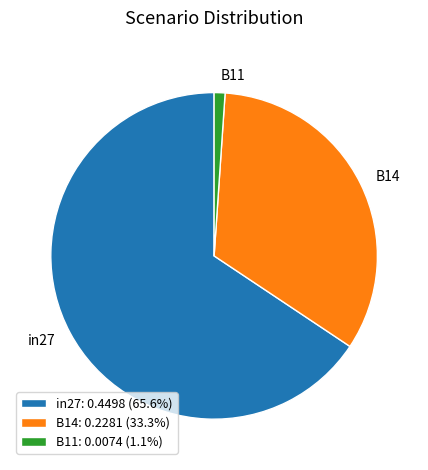

True or false: B14 accounts for 33% of the total.

True